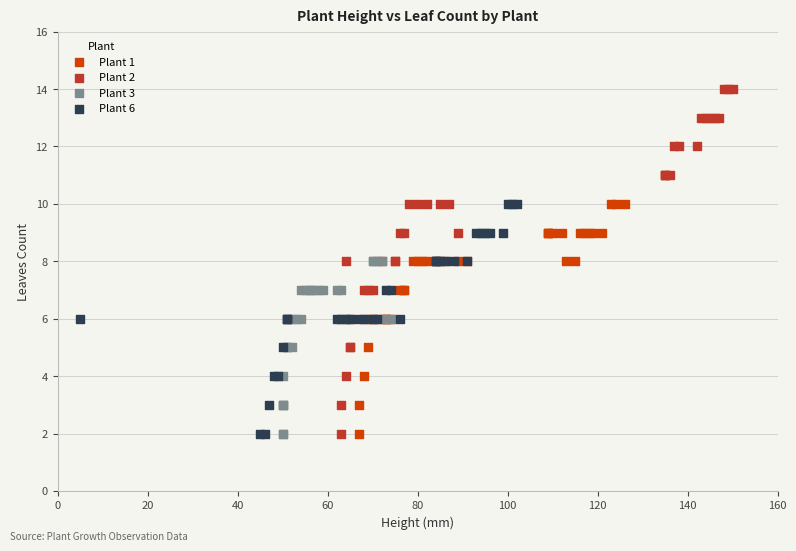

Which series has the largest Y range (max minus min)?

Plant 2